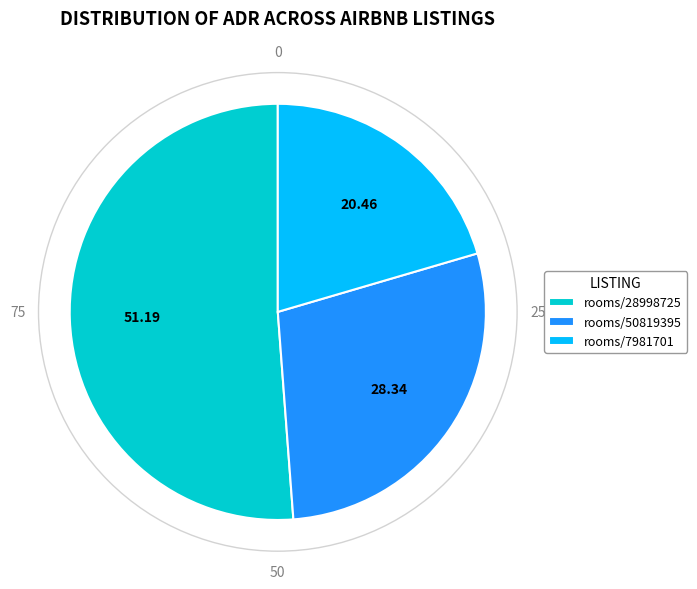

Between rooms/7981701 and rooms/50819395, which is larger?

rooms/50819395